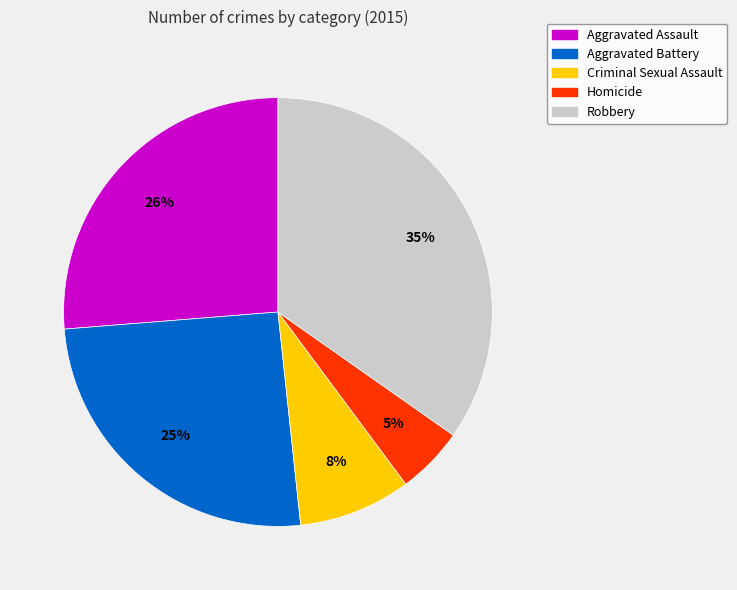

True or false: Robbery accounts for 35% of the total.

True